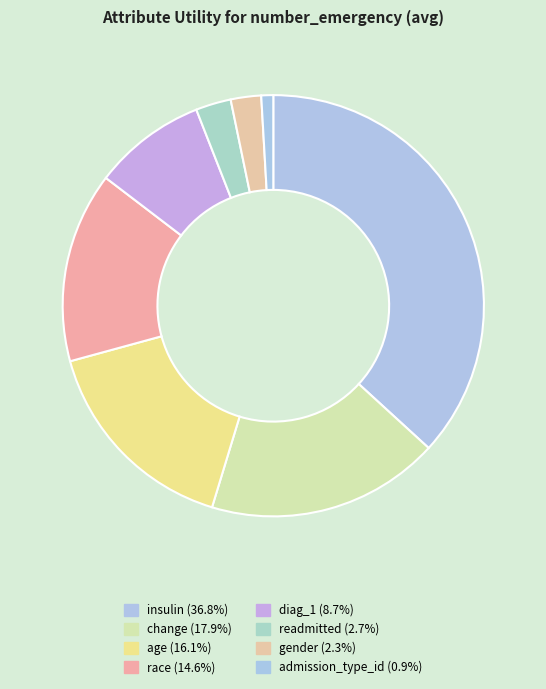

Between admission_type_id and race, which is larger?

race